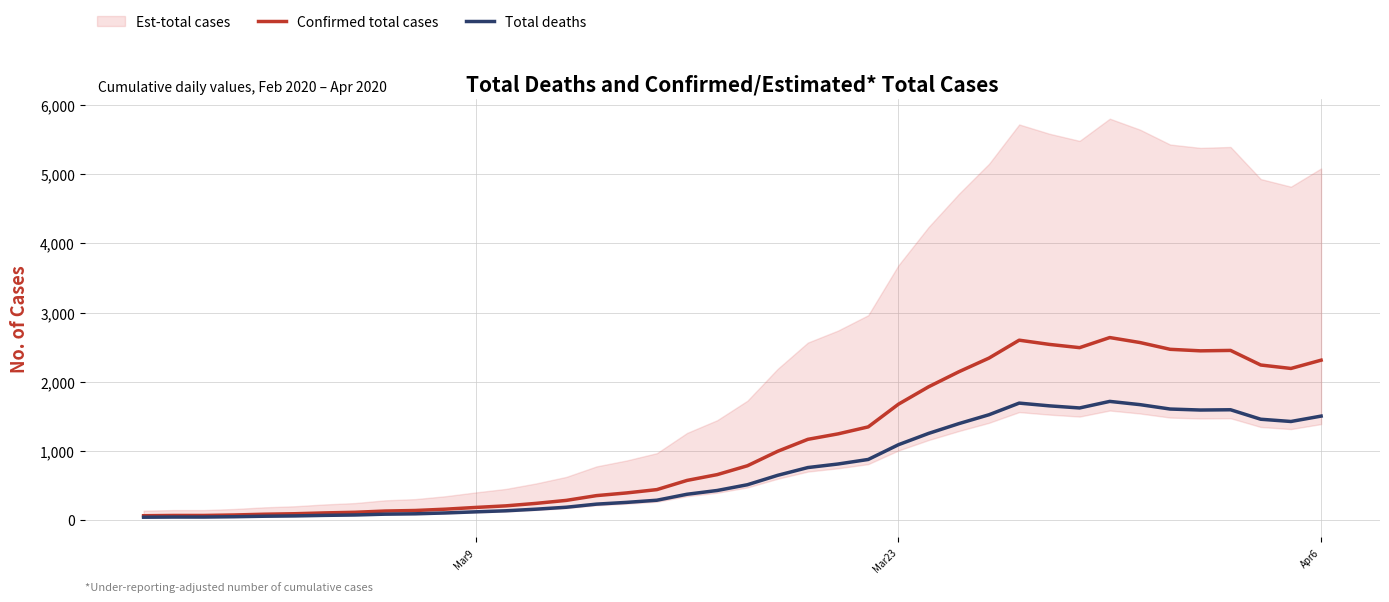

Reading left to right, extract all data points from this chart.

Confirmed total cases: 61.0	65.0	65.0	72.0	83.0	90.0	102.0	111.0	129.0	137.0	156.0	181.0	204.0	240.0	283.0	352.0	391.0	439.0	572.0	656.0	784.0	993.0	1166.0	1245.0	1346.0	1674.0	1926.0	2143.0	2341.0	2600.0	2539.0	2492.0	2638.0	2566.0	2468.0	2446.0	2452.0	2241.0	2191.0	2311.0
Total deaths: 39.6	42.2	42.2	46.8	54.0	58.5	66.3	72.2	83.9	89.0	101.4	117.7	132.6	156.0	184.0	228.8	254.2	285.4	371.8	426.4	509.6	645.5	757.9	809.2	874.9	1088.1	1251.9	1393.0	1521.7	1690.0	1650.4	1619.8	1714.7	1667.9	1604.2	1589.9	1593.8	1456.7	1424.2	1502.2